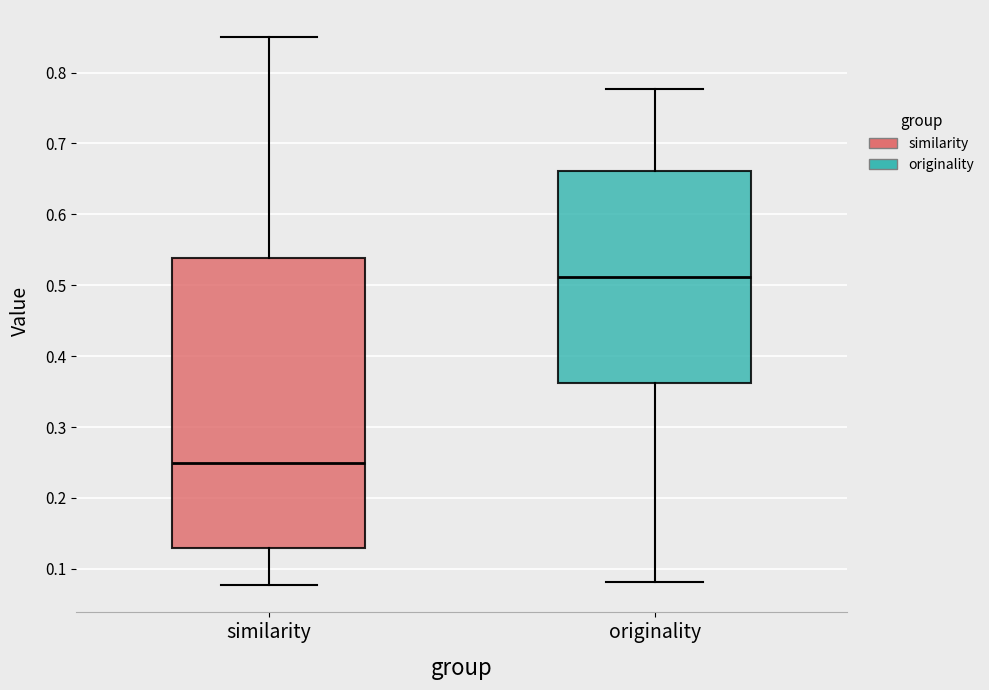

Which box's median line is the highest?

originality